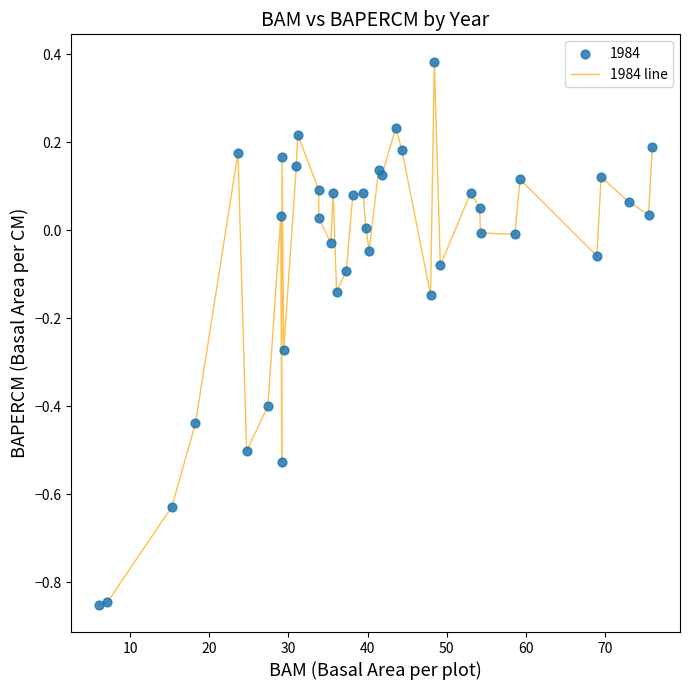

What is the difference between the maximum and minimum values?

1.2